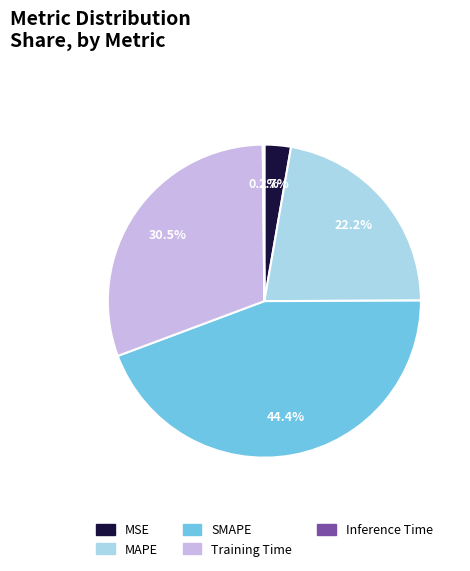

What percentage do MAPE and MSE together represent?

24.9%